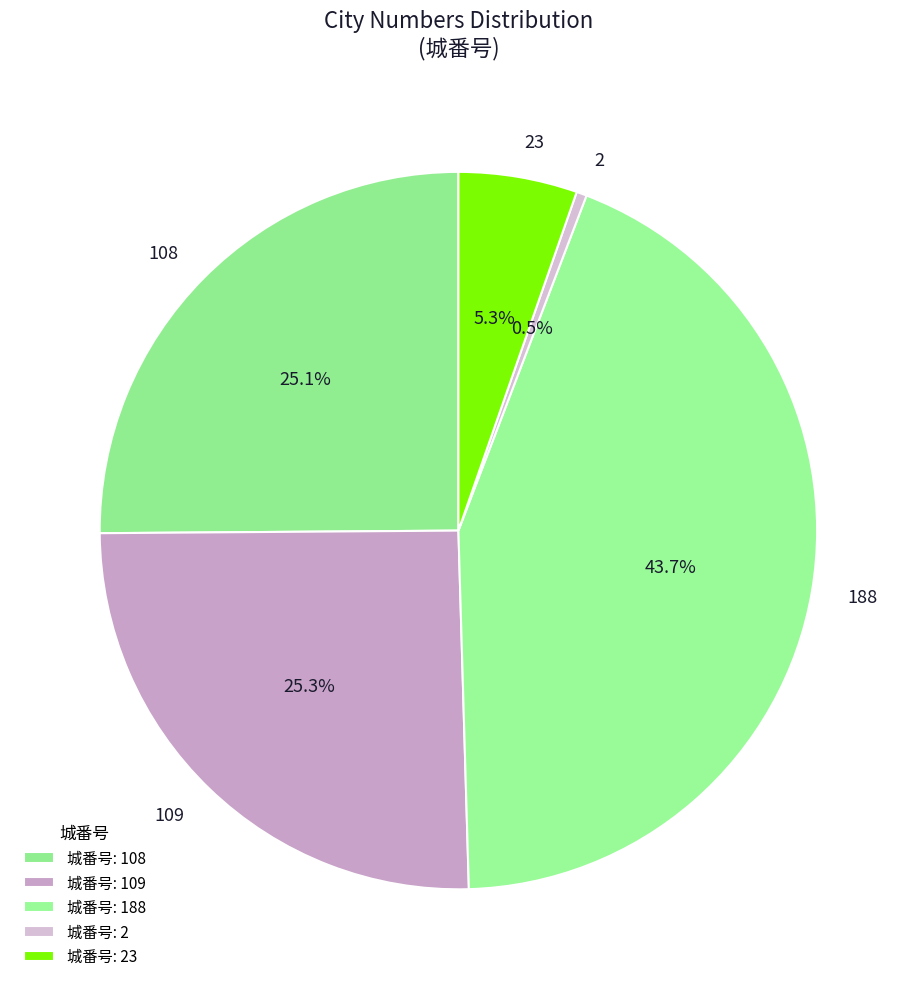

What percentage is NOT represented by 2?

99.5%